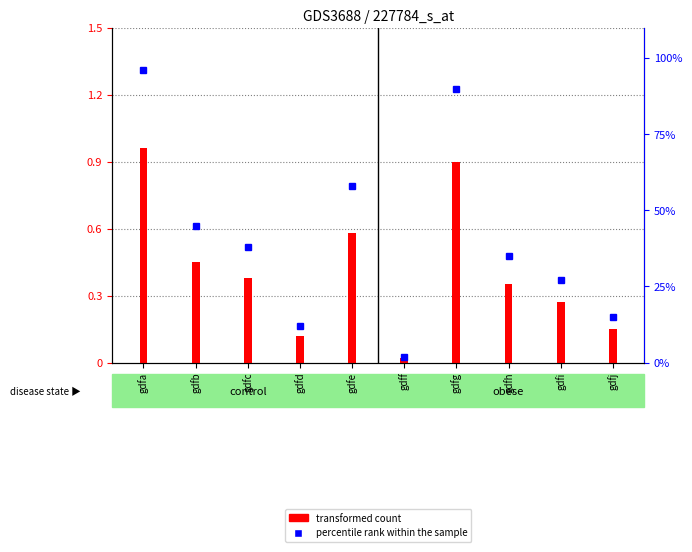

Reading left to right, what are all the values shown in this chart?

transformed count: 96	45	38	12	58	2	90	35	27	15
percentile rank within the sample: 96	45	38	12	58	2	90	35	27	15